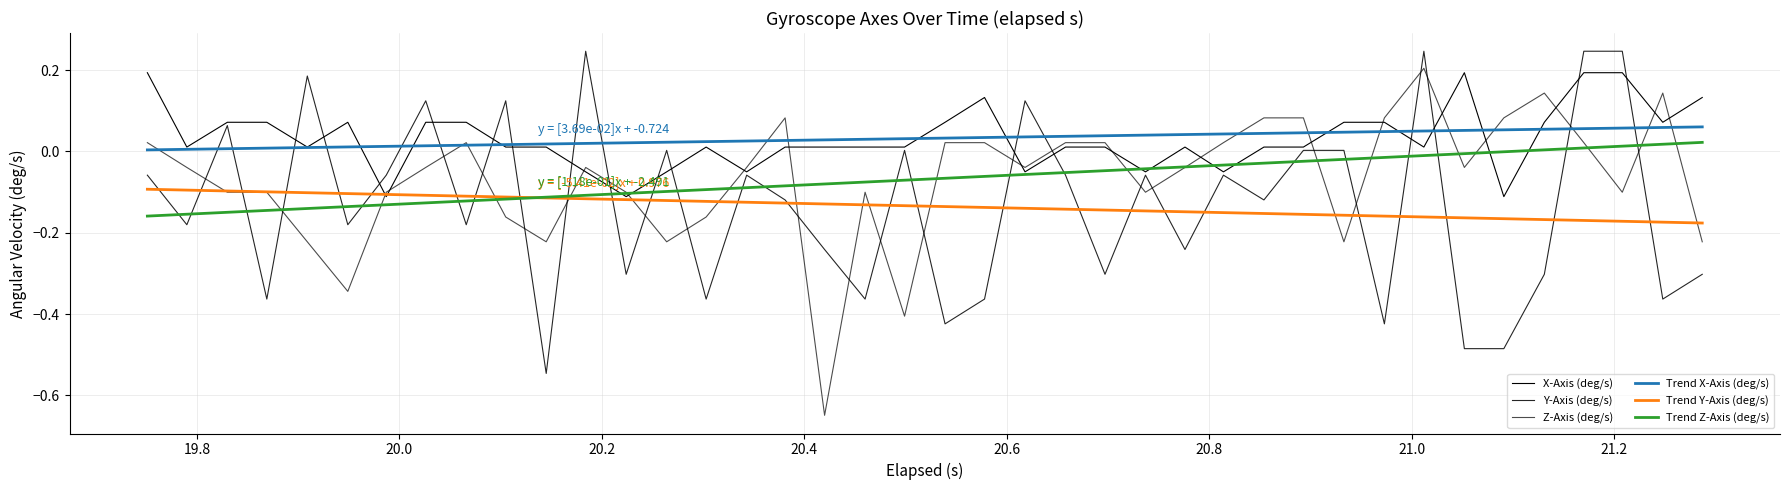

How many intersections are there between Z-Axis (deg/s) and Y-Axis (deg/s)?

24